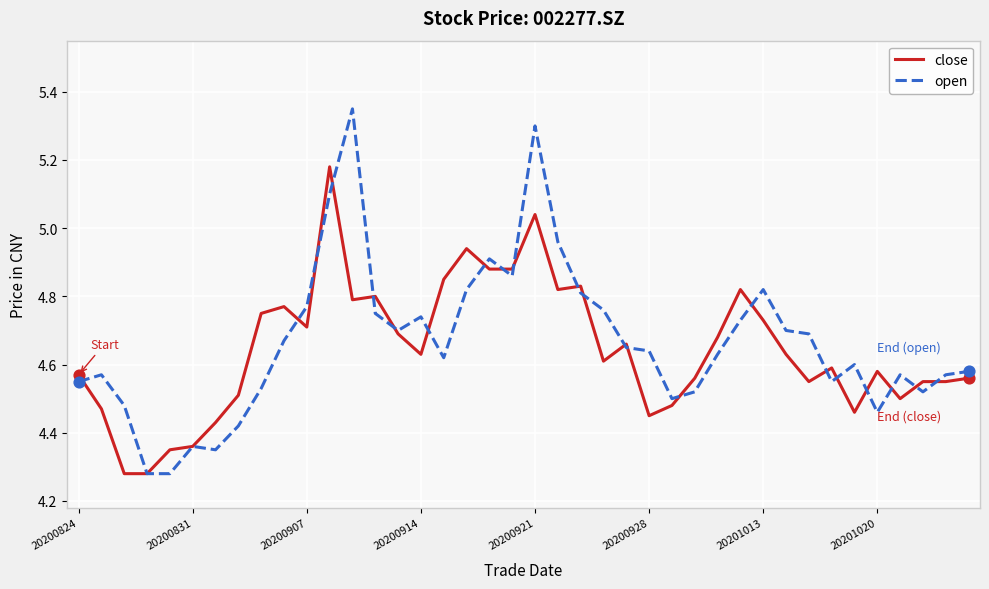

Which series has the widest spread of values?

open